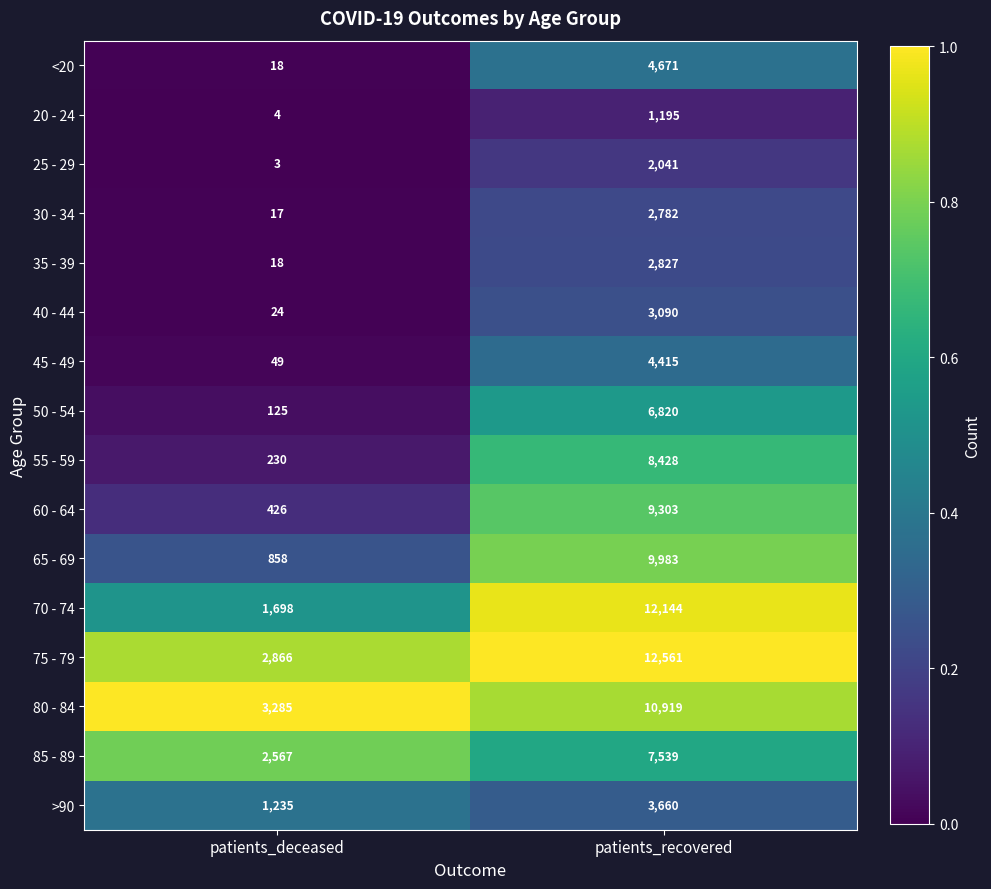

Read the <20 value at patients_recovered, to the nearest 10.

4670